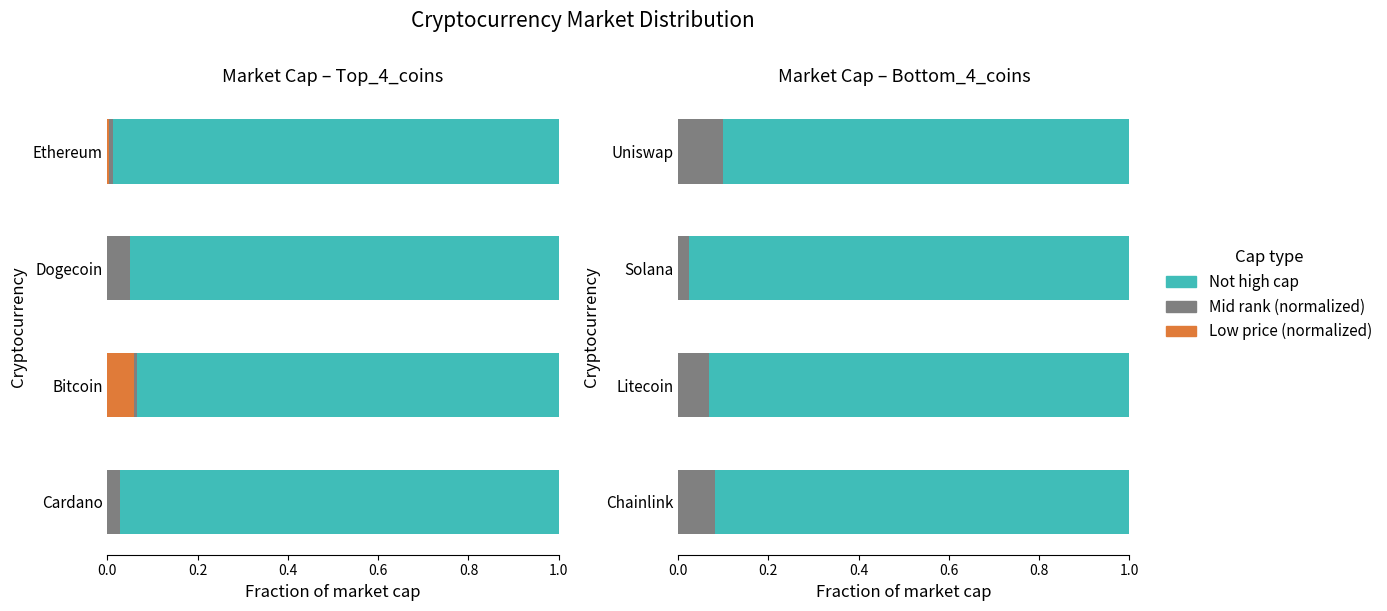

The Low price (normalized) series shows 0.0 at Uniswap. True or false?

True